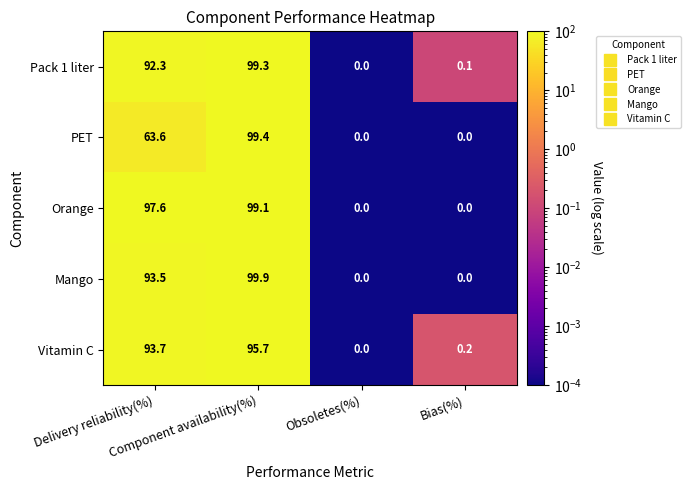

Which series has the largest total across all categories?

Orange